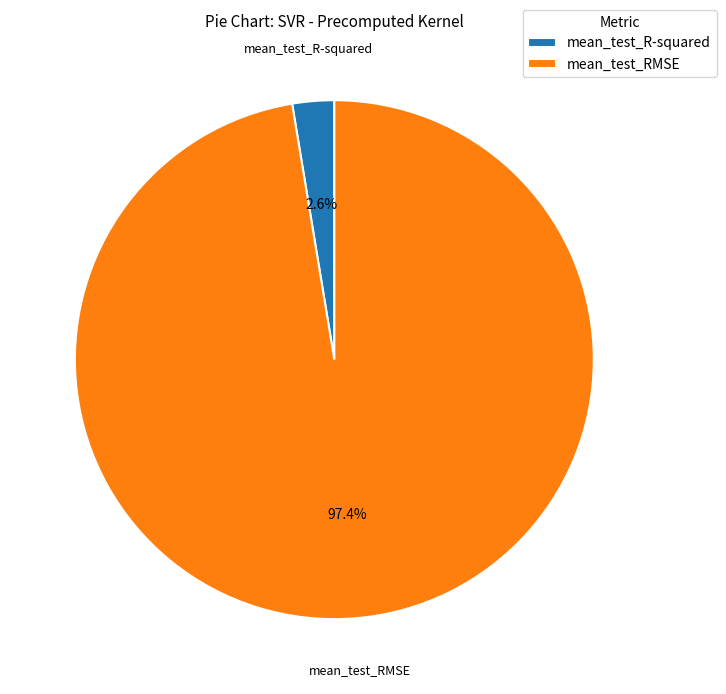

Which category has the smallest portion of the pie?

mean_test_R-squared